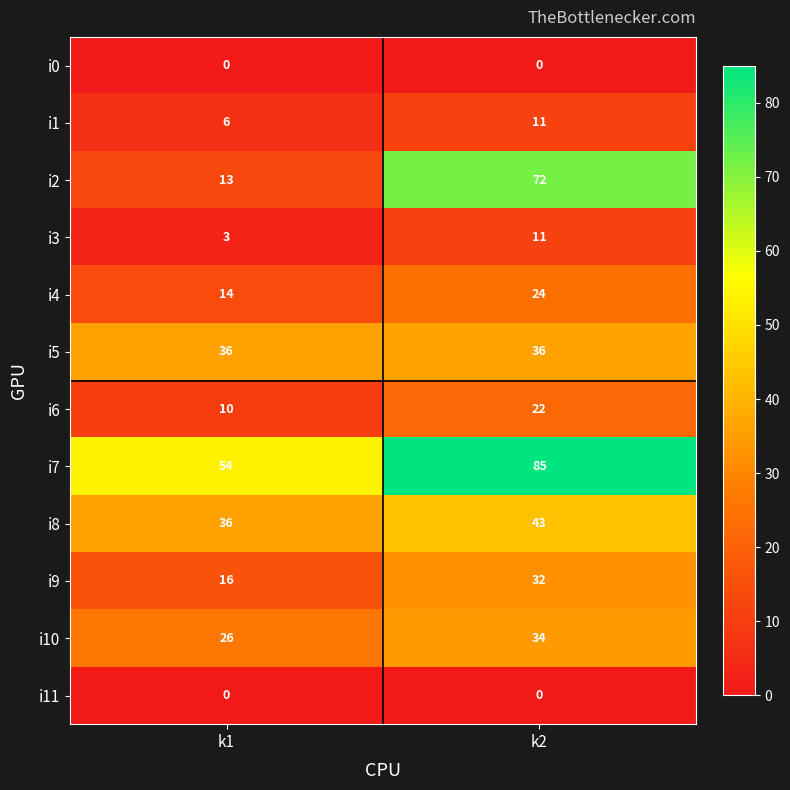

Where is i9 nearest to the value 24?

k1